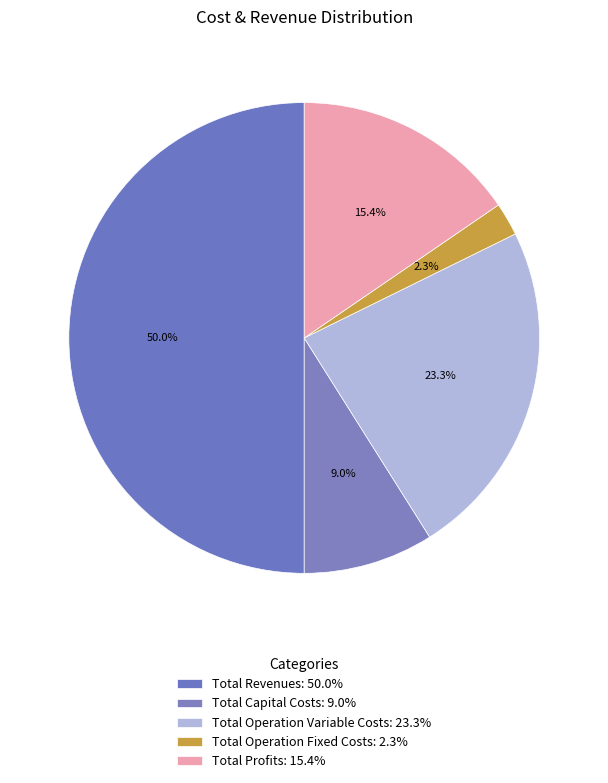

To the nearest percent, what is the average slice percentage?

20%